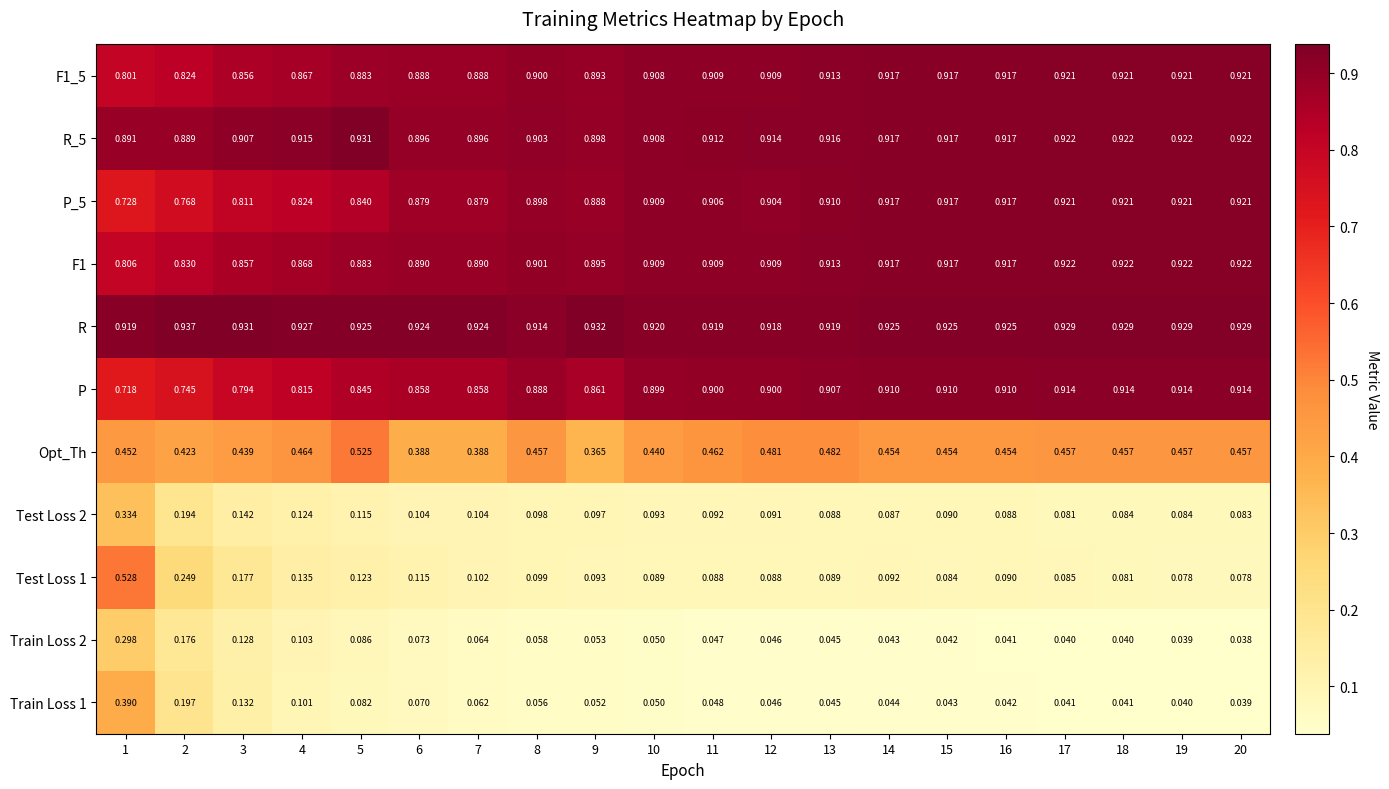

Between 4 and 19, which series saw the biggest shift?

P